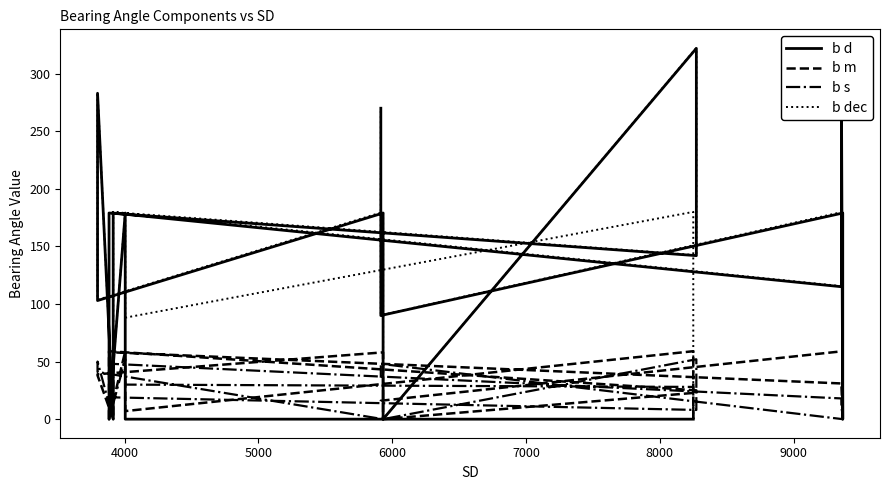

Is the value of b d at 10 greater than the value of b s at 13?

Yes